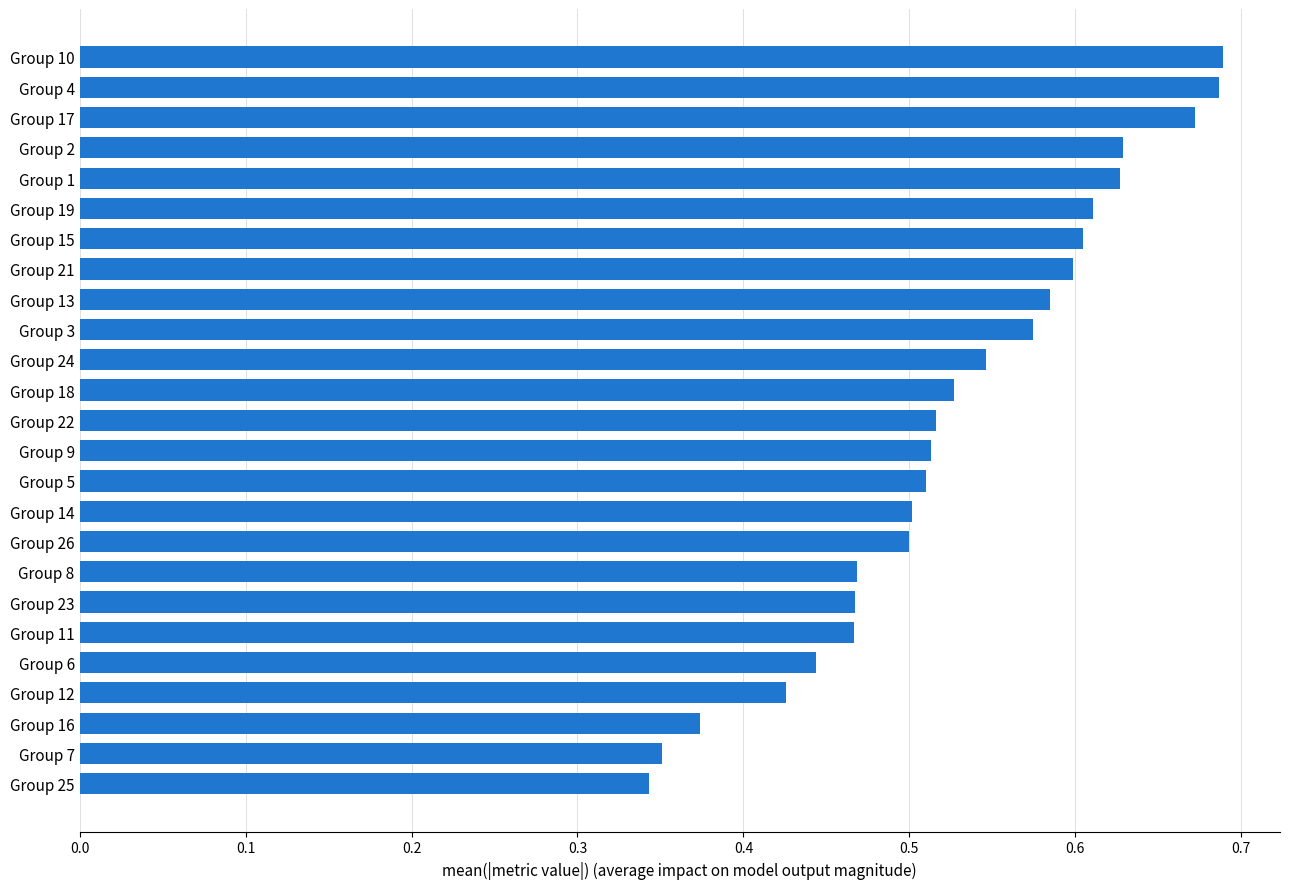

How many data points does each series have?

25